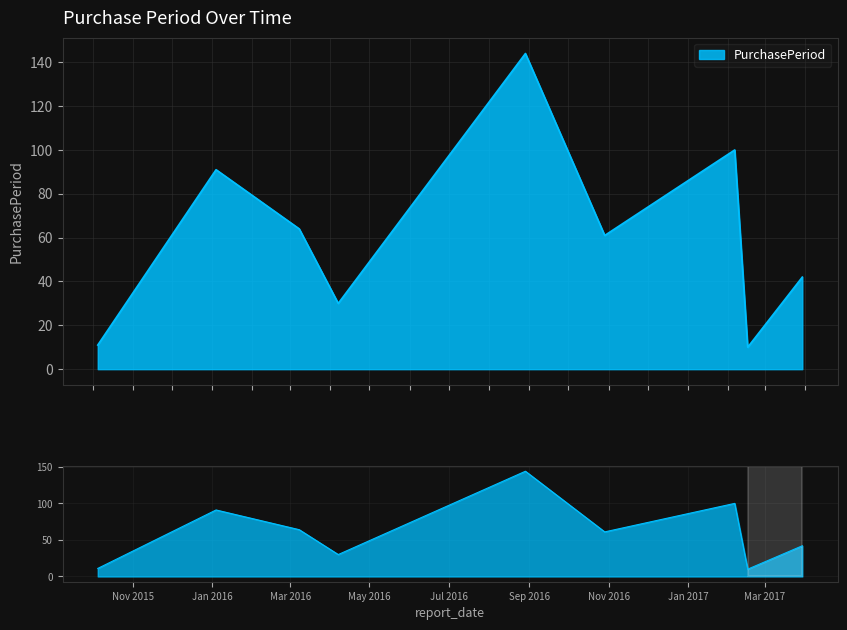

What is the maximum value shown in the chart?

144